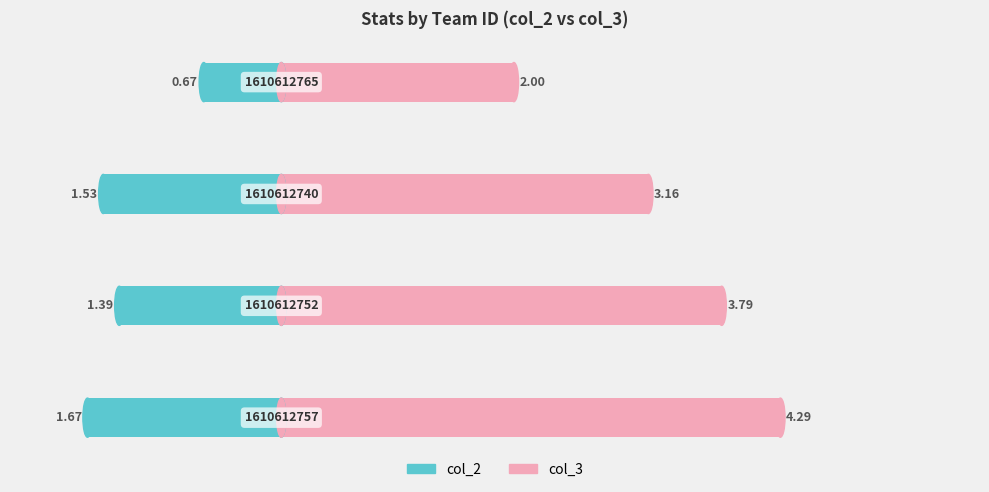

What is the average value of the col_2 series?

-1.3